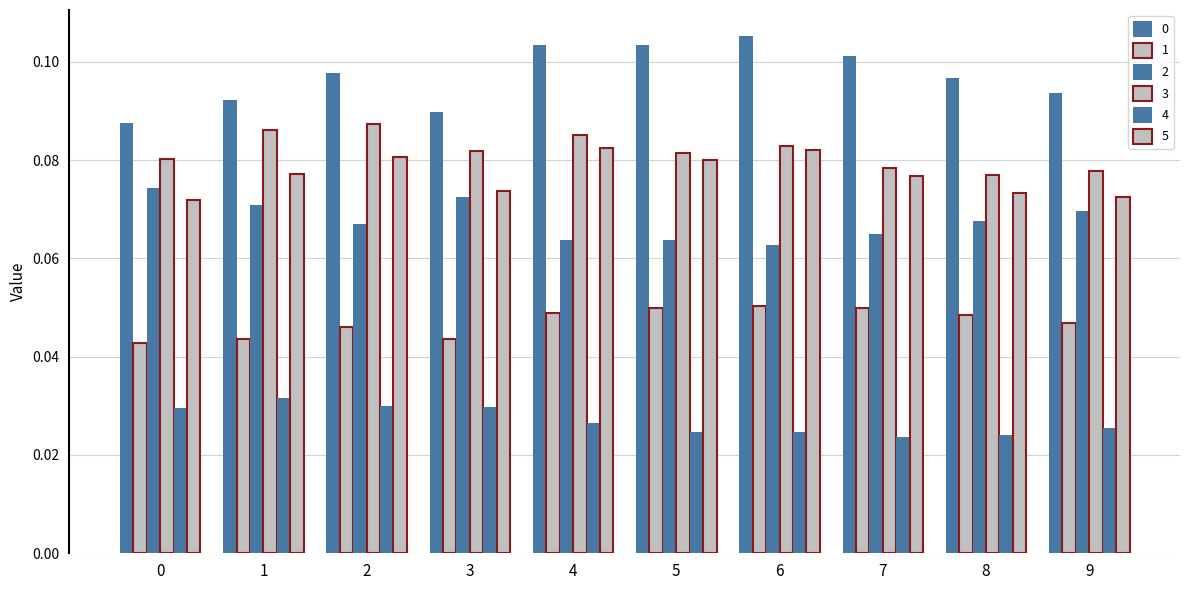

How many categories are shown in the chart?

10